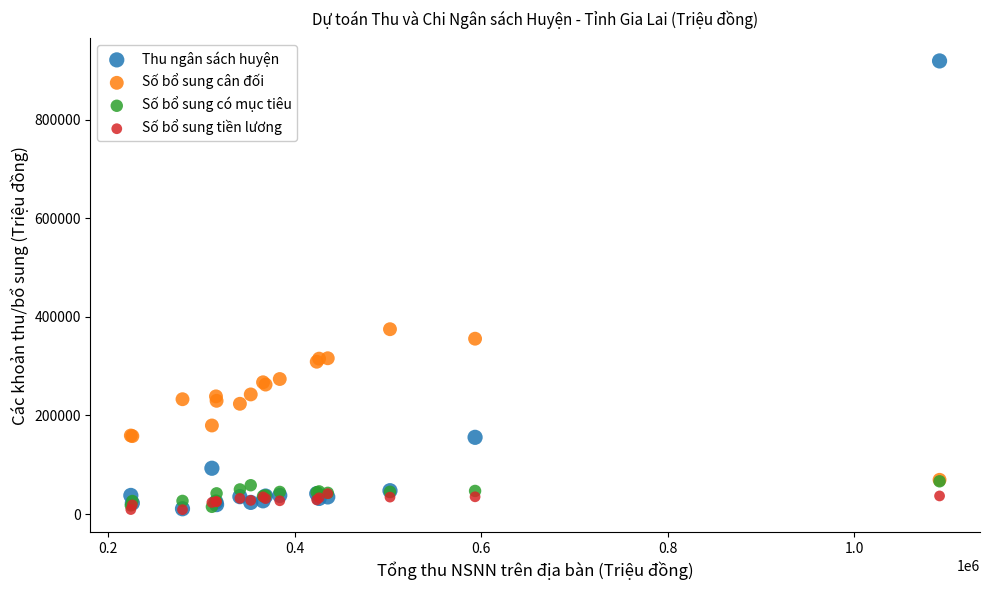

Which series has the largest Y range (max minus min)?

Thu ngân sách huyện